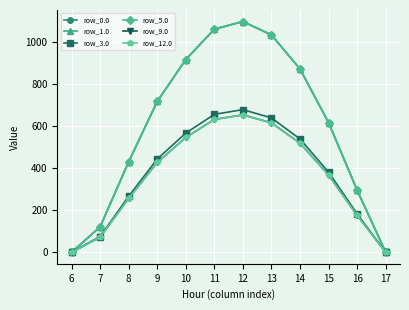

Does the chart display data point markers on the line(s)?

Yes